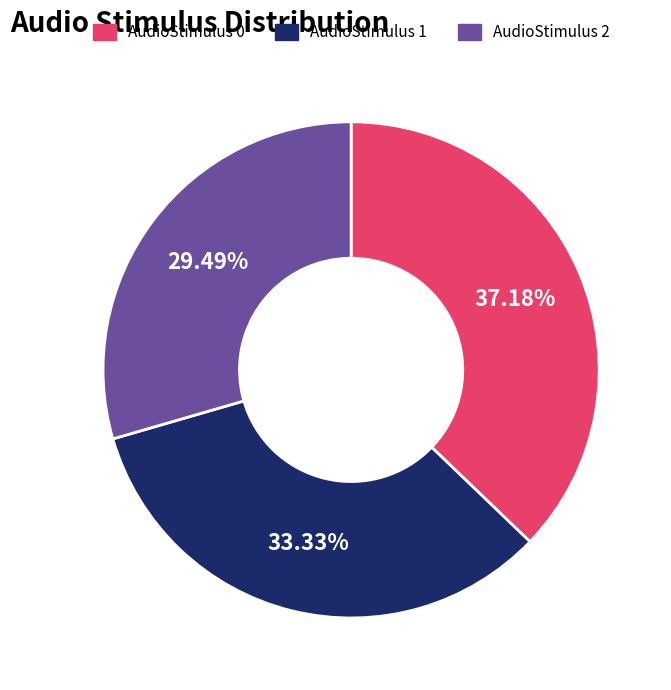

Is there a majority slice in this chart?

No